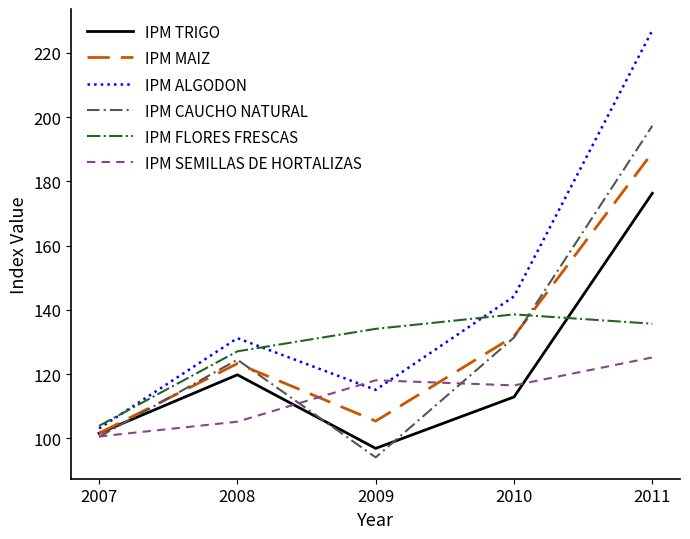

Which series has the widest spread of values?

IPM ALGODON